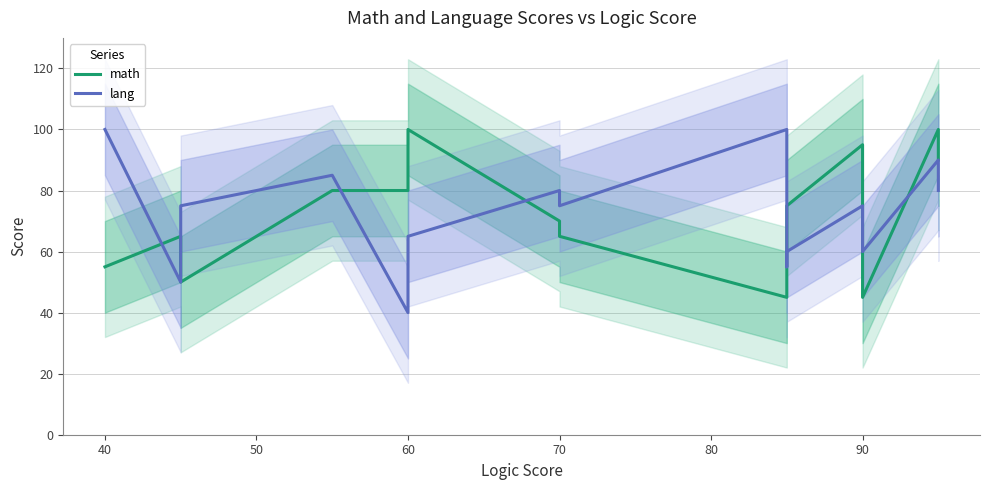

What is the value of the math point at the 15th from the left?

90